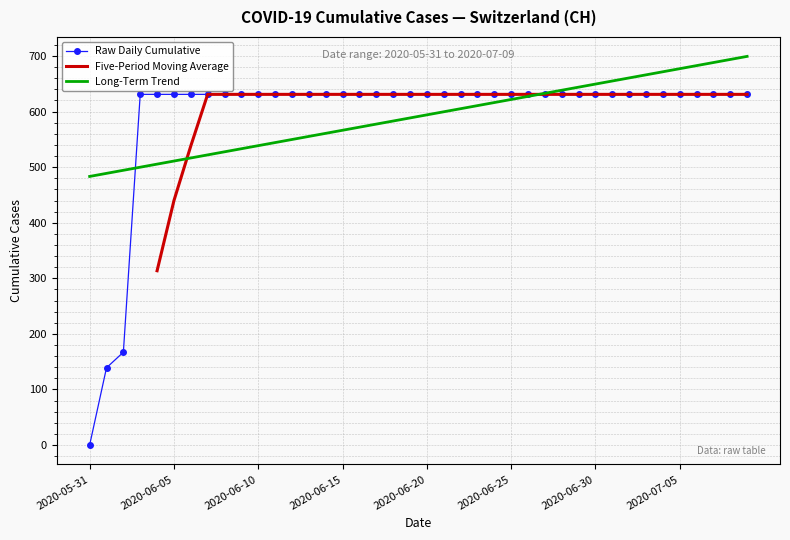

The chart shows a value of 631 at 2020-06-29. True or false?

True